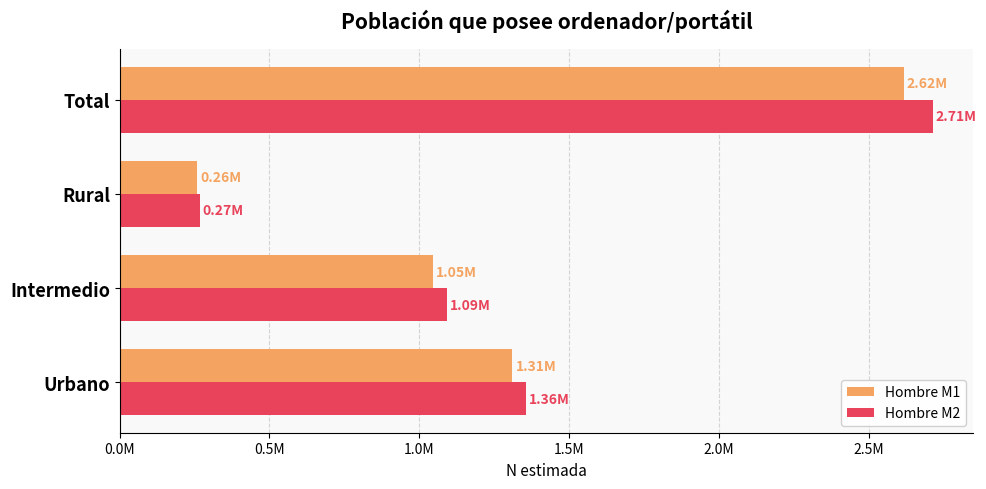

How many Hombre M1 values are between 1046448 and 2617039?

3